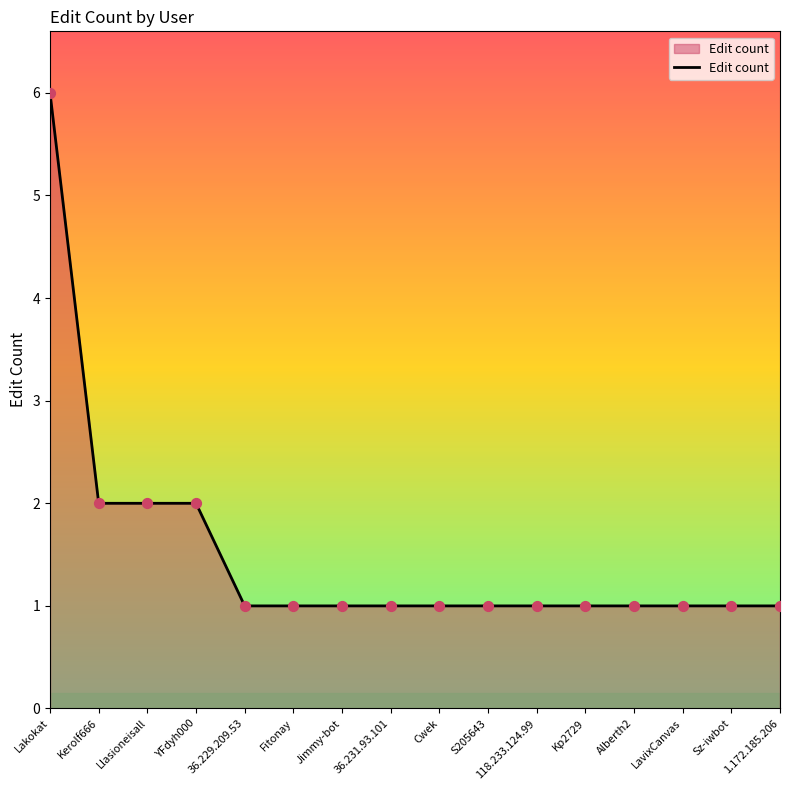

Between YFdyh000 and Lakokat, which is larger?

Lakokat